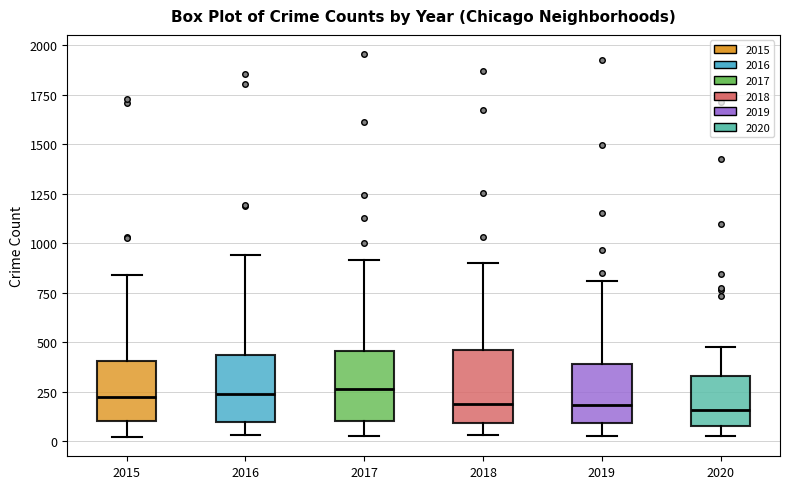

Where is the upper edge of the box at x = 2017 on the y-axis? The values are not printed on the chart, so give them approximately, as read against the axis.

450